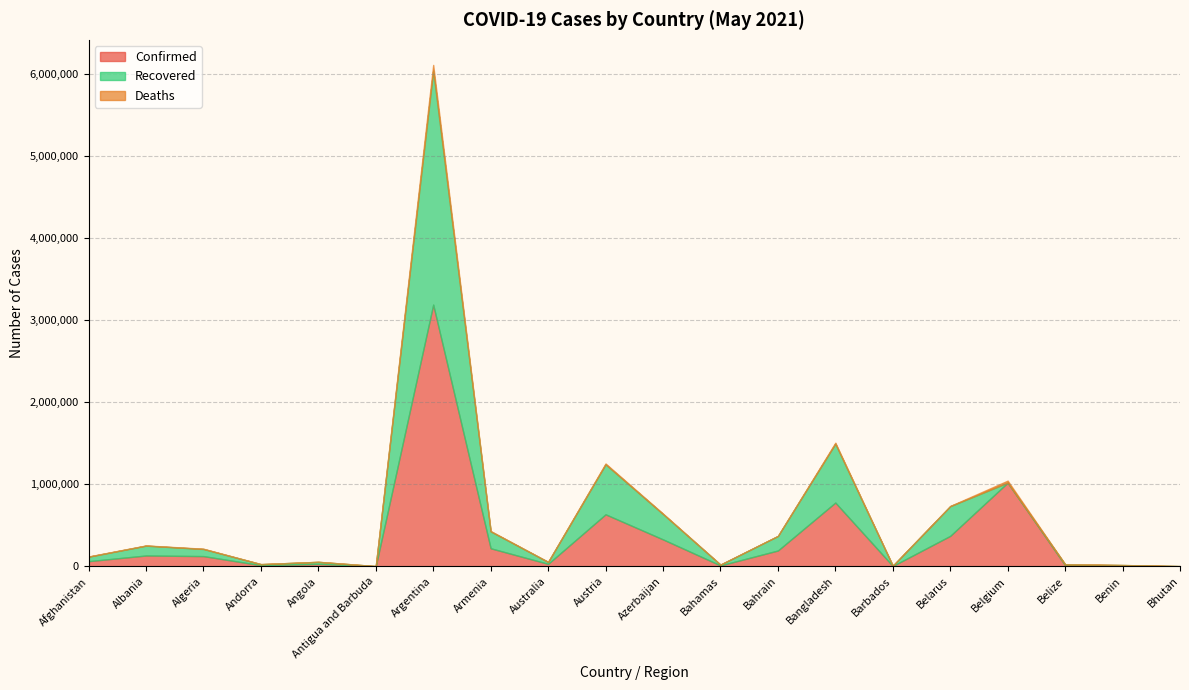

What is the value of the Confirmed point at the 6th from the left?

1240